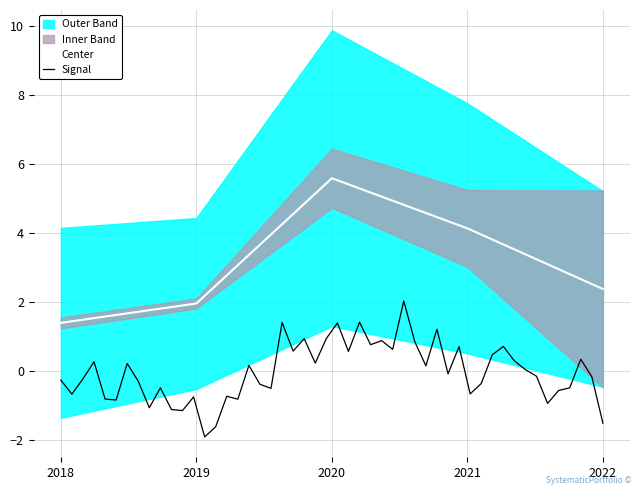

True or false: bookValuePerShare and debtToAssets intersect in this chart.

False